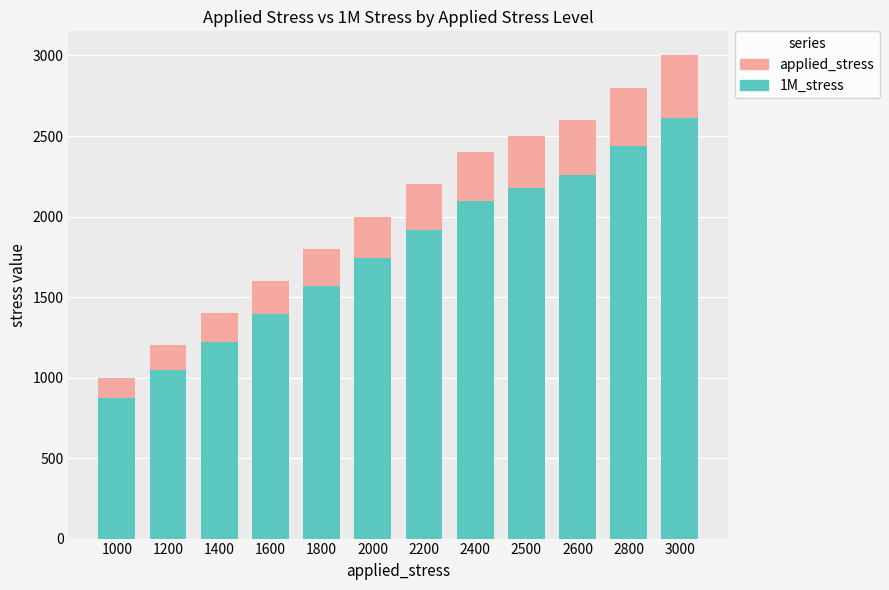

At which label does 1M_stress reach its peak?

3000